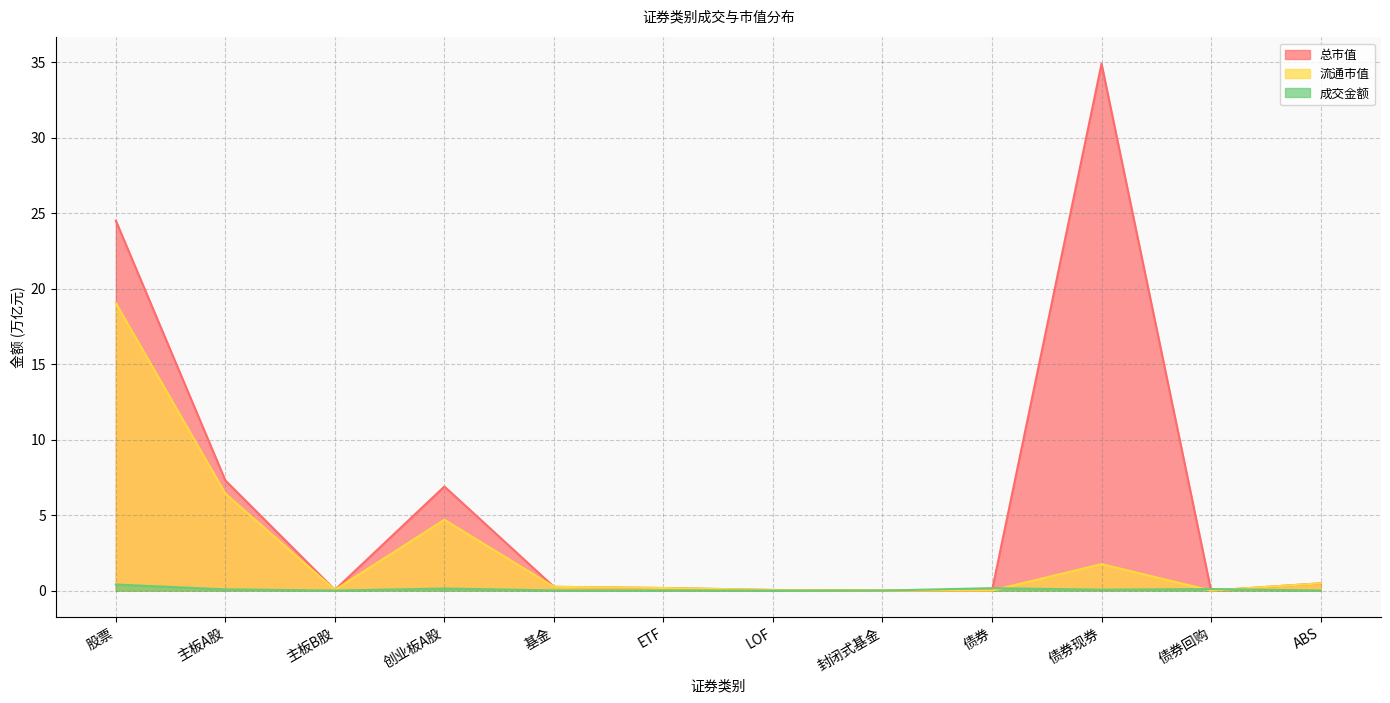

Rank the categories by 总市值 value from highest to lowest.

债券现券, 股票, 主板A股, 创业板A股, ABS, 基金, ETF, 主板B股, LOF, 封闭式基金, 债券, 债券回购